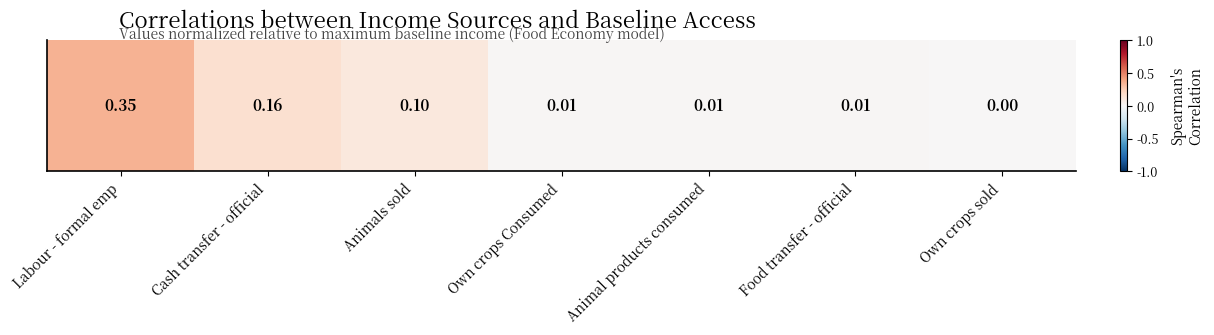

What is the sum of all values?

0.6